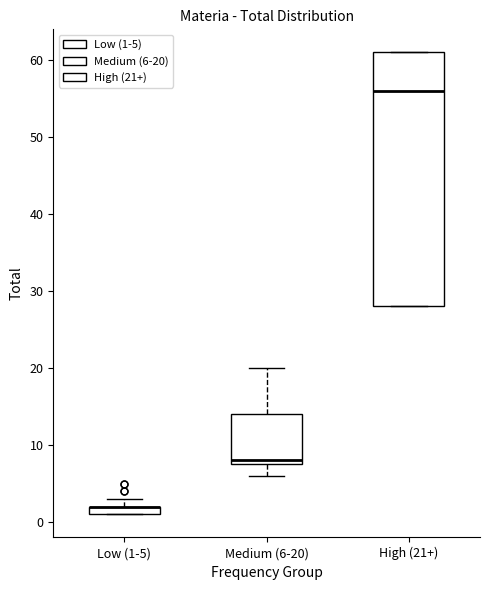

Where is the upper edge of the box for High (21+) on the y-axis? The values are not printed on the chart, so give them approximately, as read against the axis.

61